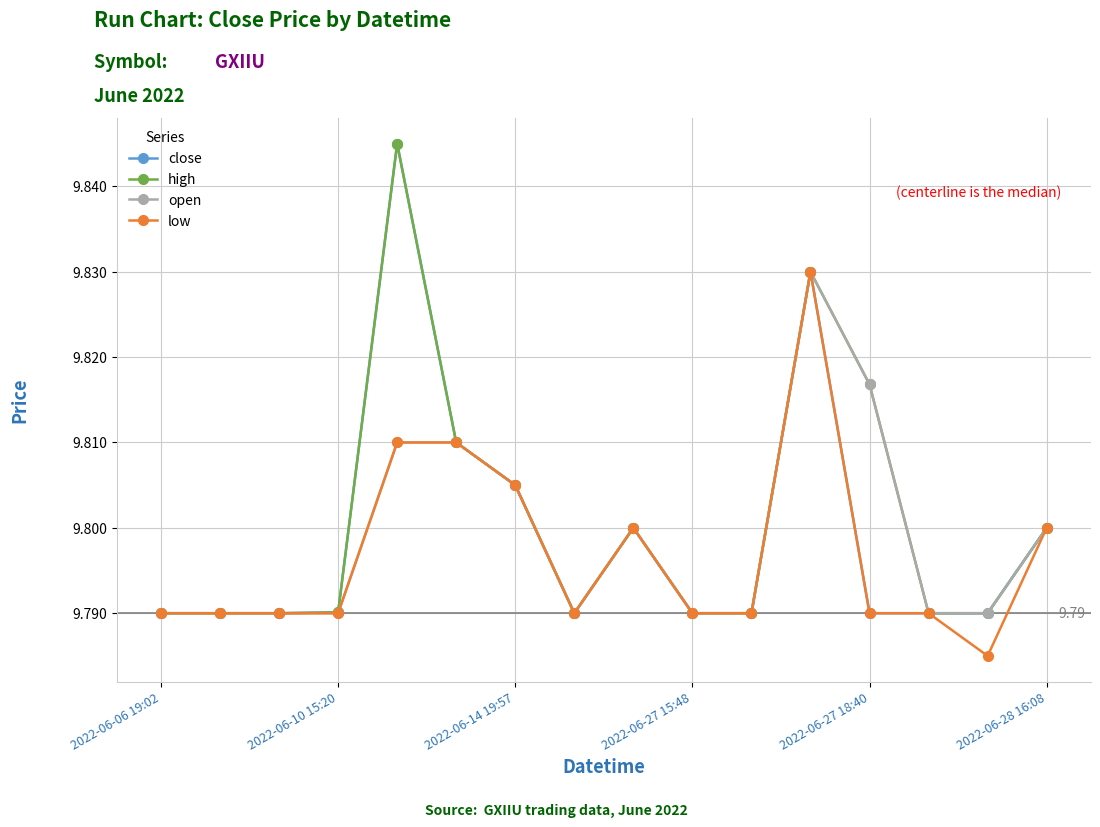

True or false: high has more than 1 interior local peaks.

True